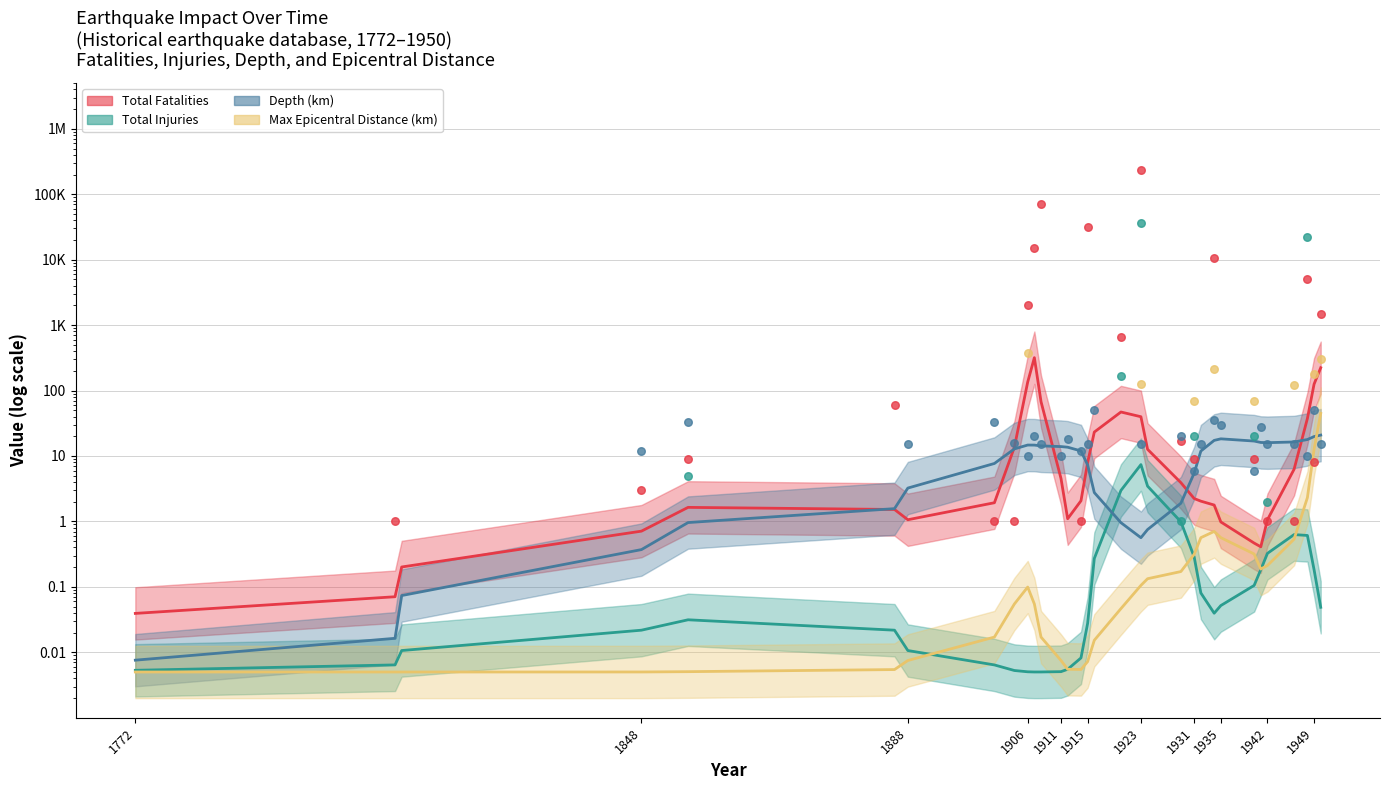

Is the value of Max Epicentral Distance (km) at 1848 greater than the value of Depth (km) at 1848?

No